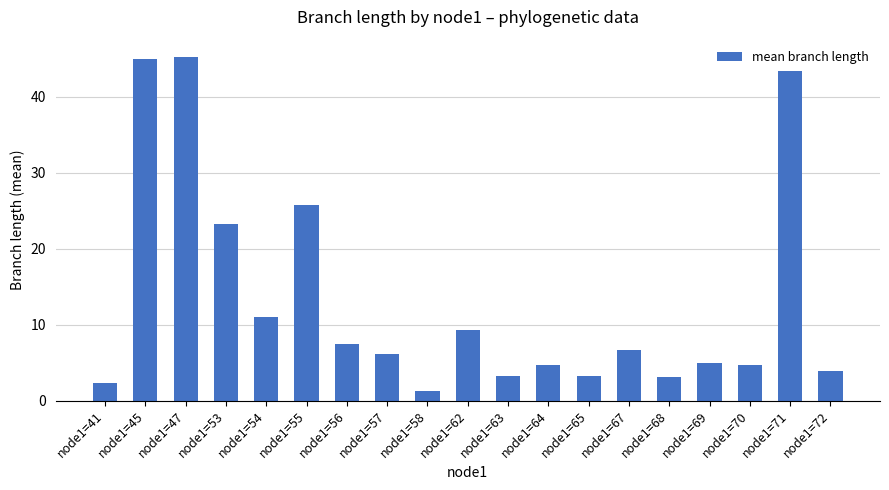

What is the smallest value displayed?

1.2